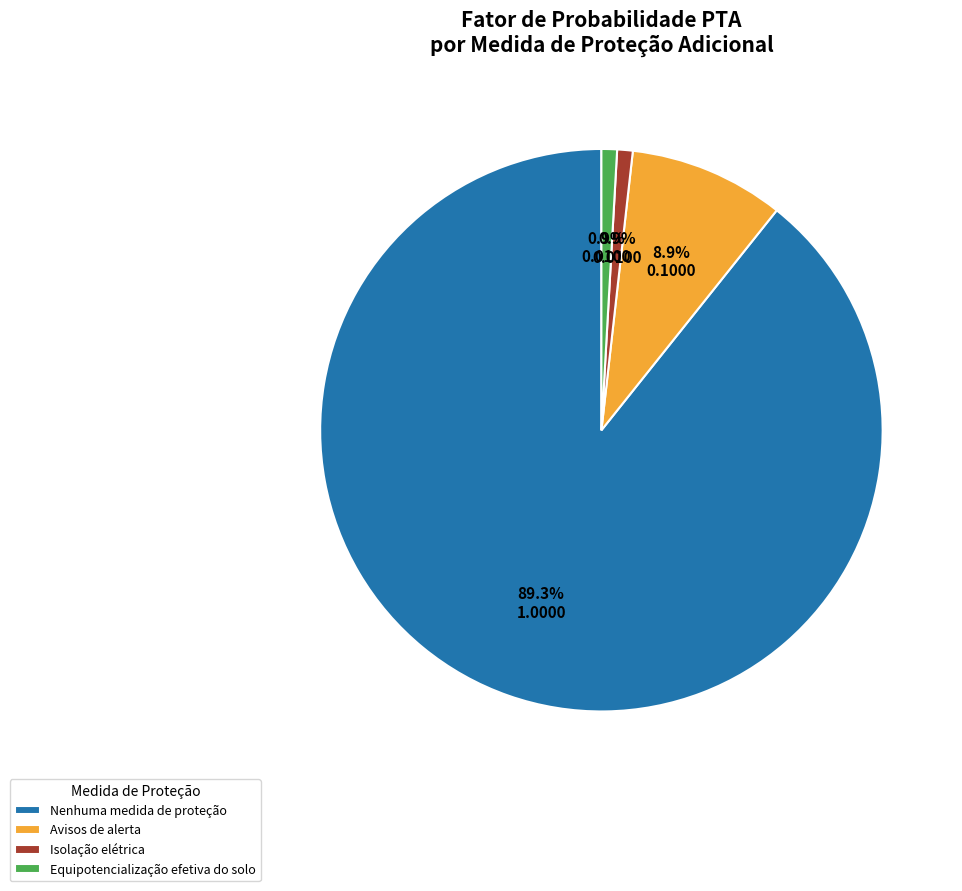

Does Nenhuma medida de proteção account for over 50% of the chart?

Yes